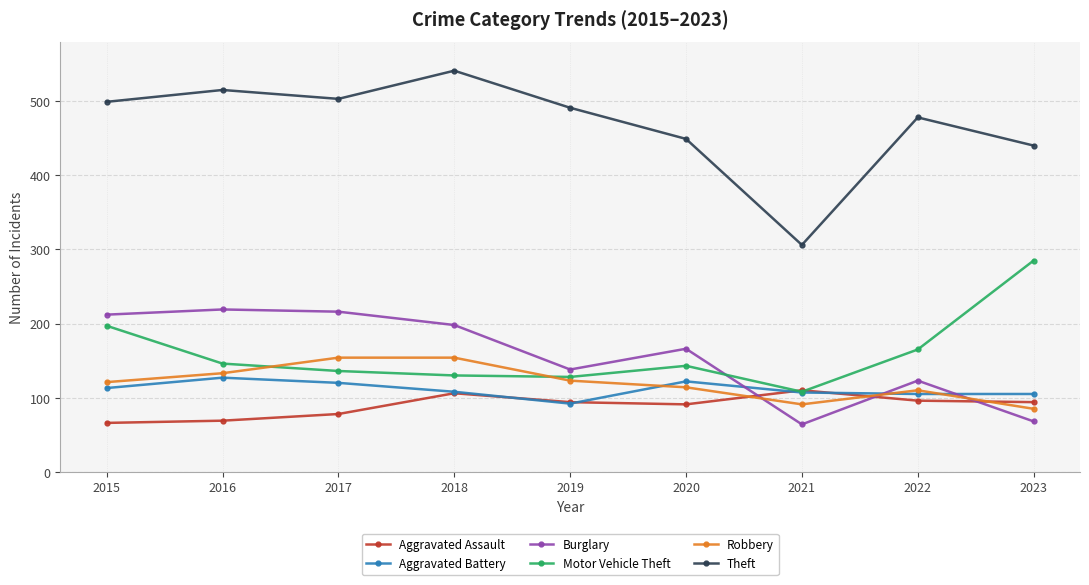

List the series in order of their peak value, highest first.

Theft, Motor Vehicle Theft, Burglary, Robbery, Aggravated Battery, Aggravated Assault